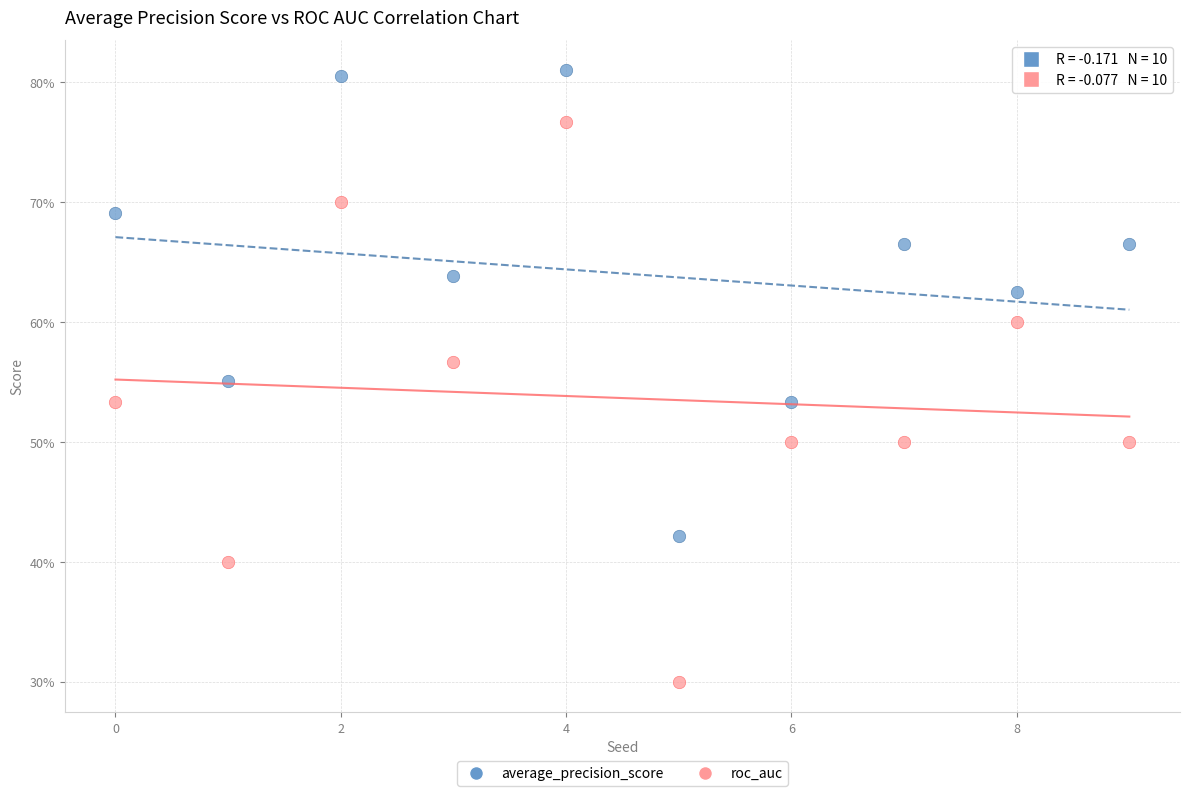

What are all the series names shown in the legend?

average_precision_score, roc_auc